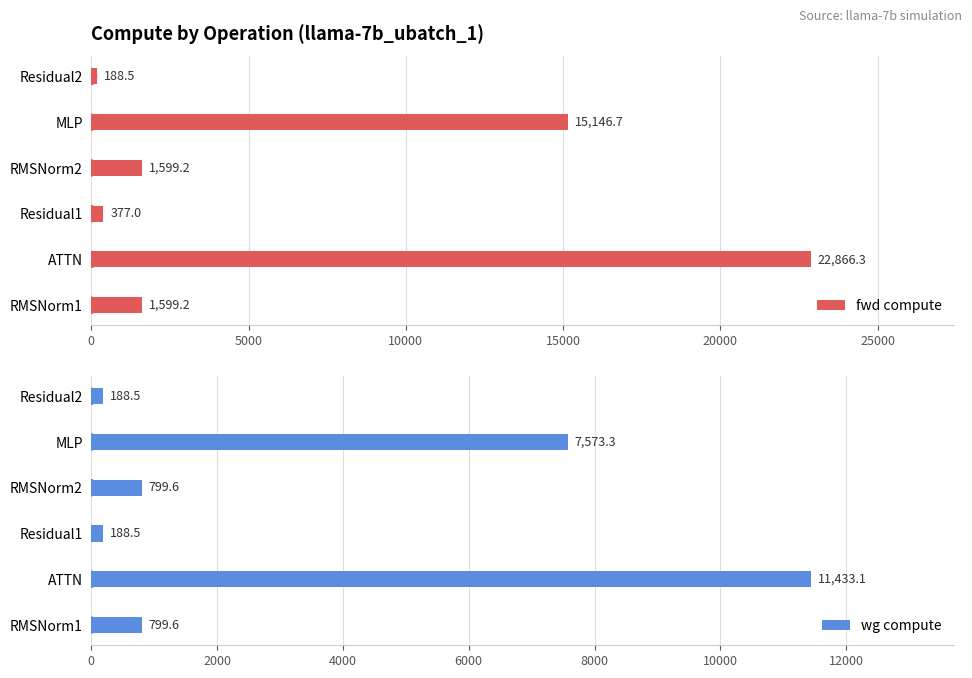

How many data points in wg compute are above 799?

4